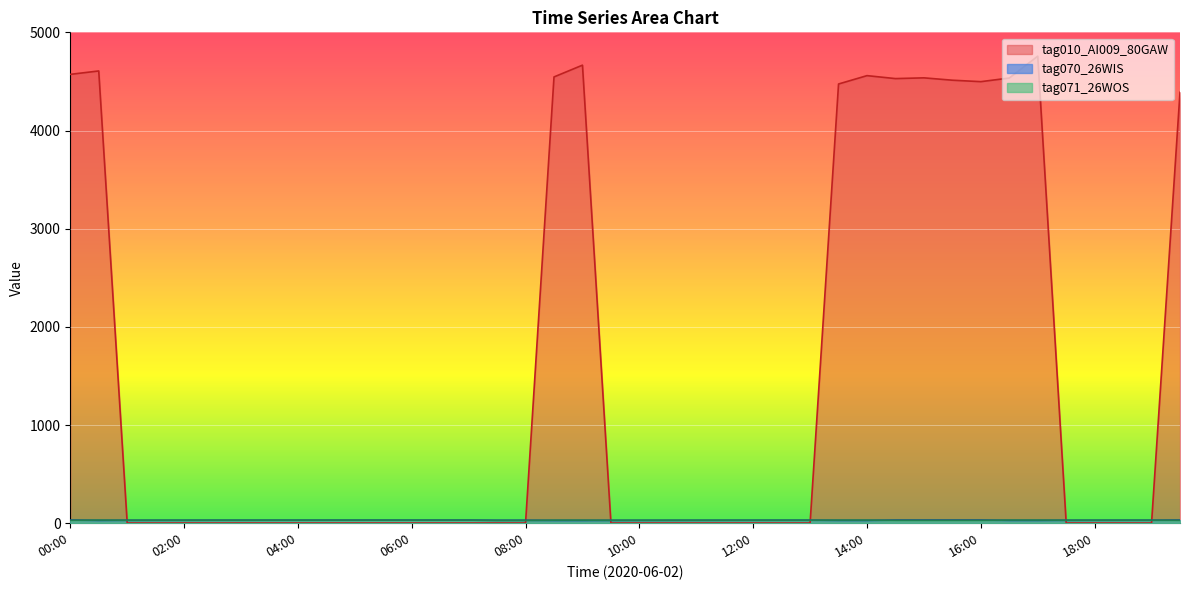

After their last crossing, which series has the higher values: tag010_AI009_80GAW or tag071_26WOS?

tag010_AI009_80GAW